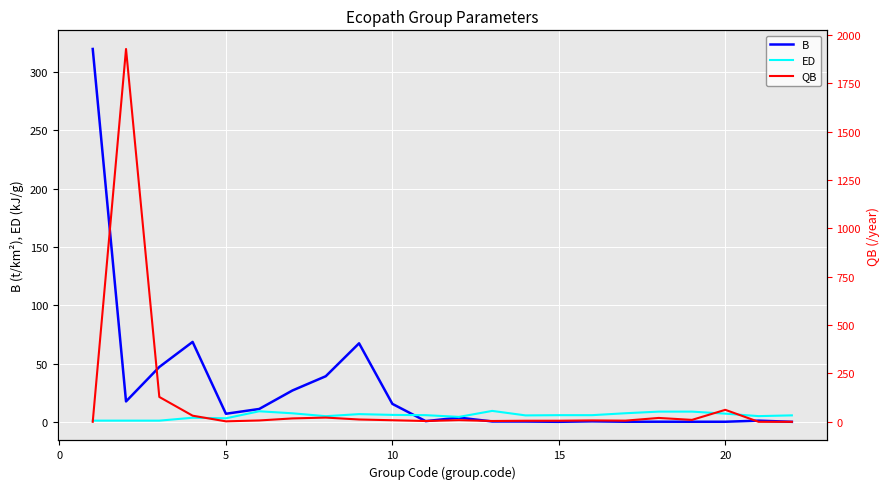

Reading left to right, list all the values displayed in this chart.

B: 319.7	17.5	47.0	68.5	6.9	11.0	26.9	39.1	67.3	15.4	0.6	3.6	0.3	0.3	0.0	0.4	0.1	0.1	0.1	0.1	1.0	0.0
ED: 1.0	1.0	1.0	3.5	3.0	9.0	7.3	4.8	6.6	5.9	5.7	4.2	9.4	5.5	5.7	5.7	7.3	8.7	8.7	7.0	4.9	5.5
QB: 0.0	1928.0	128.6	31.7	2.5	7.0	17.6	21.9	12.0	8.1	4.1	8.6	4.2	5.5	5.6	7.2	6.1	20.0	10.0	62.0	0.0	0.0